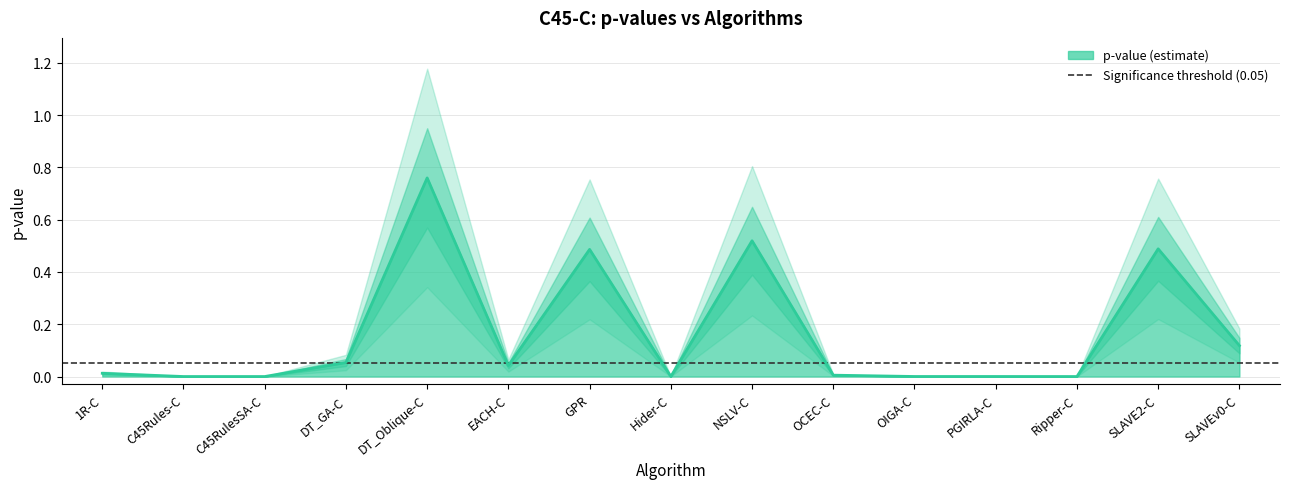

Where is the first local minimum?

C45Rules-C